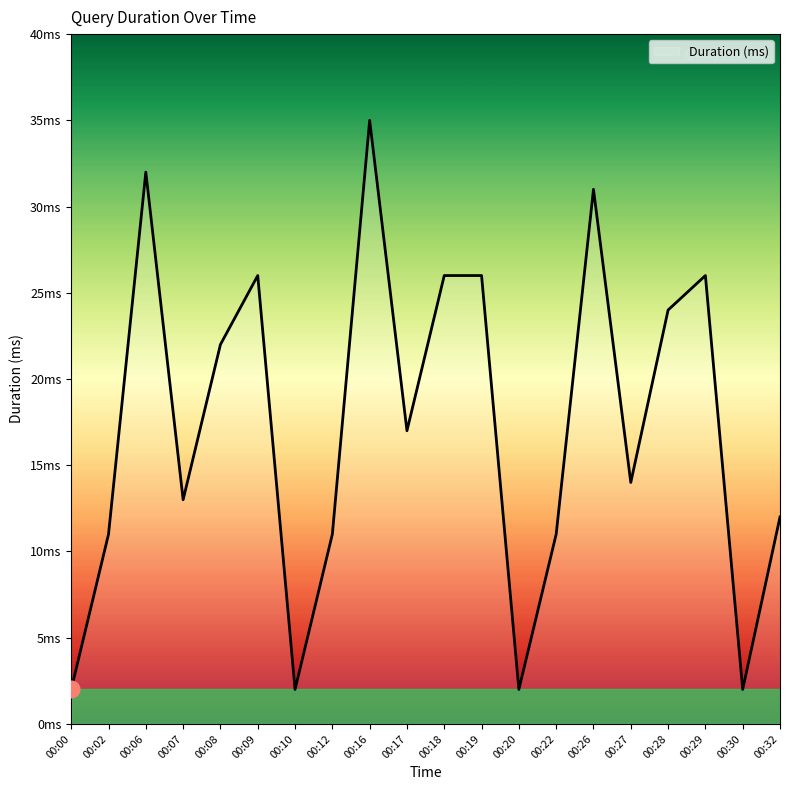

Reading left to right, transcribe all the data shown in this chart.

2	11	32	13	22	26	2	11	35	17	26	26	2	11	31	14	24	26	2	12